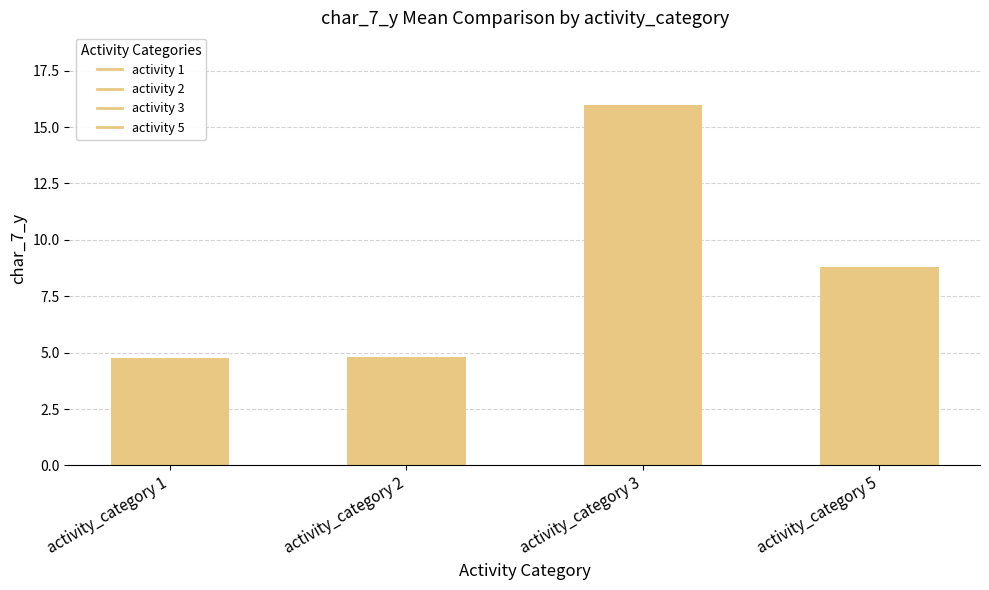

What is the sum of all values?

34.4